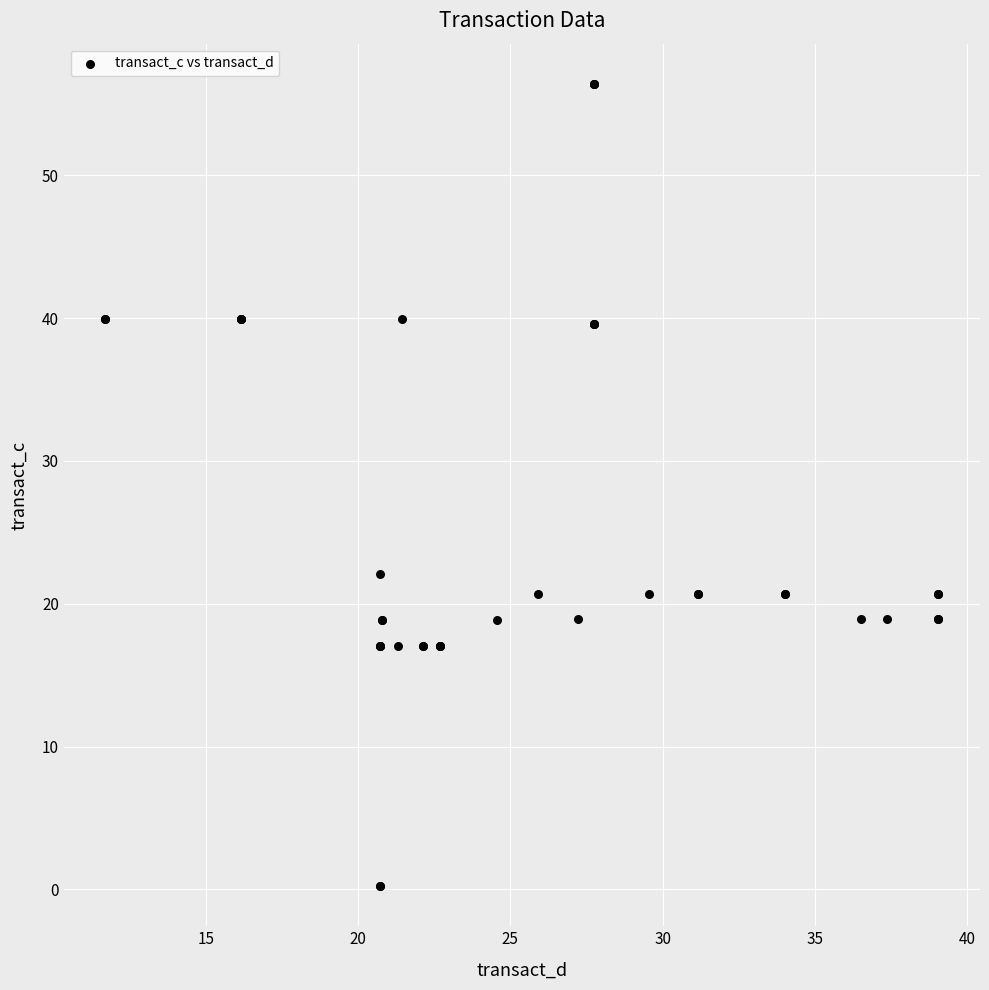

What Y value in the scatter plot is closest to 28?

22.1